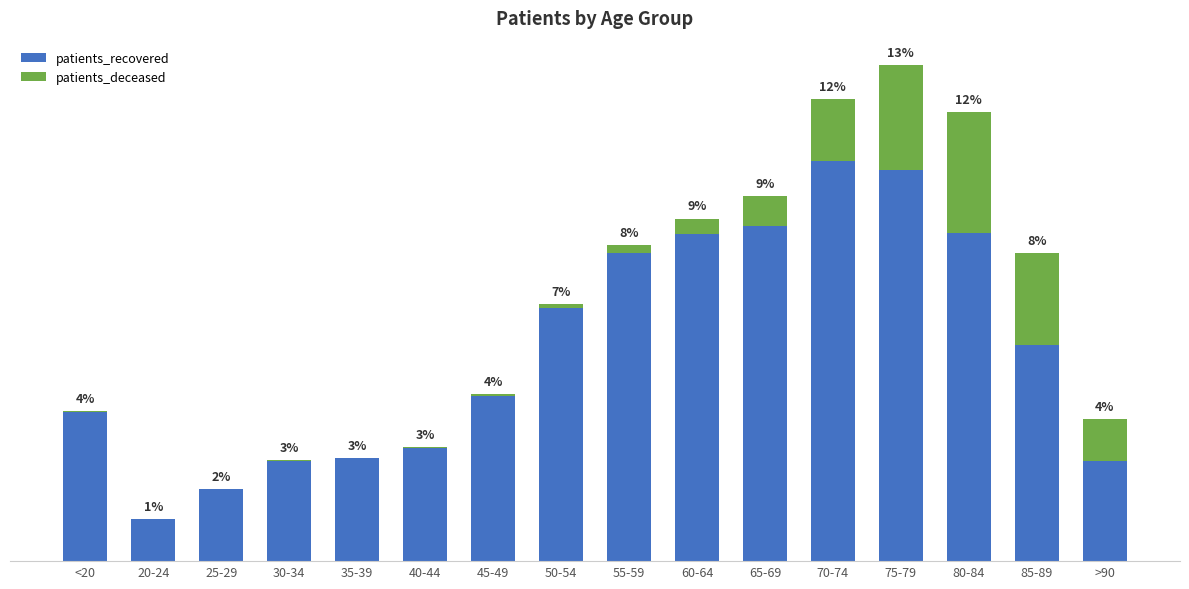

Are the bars grouped side by side (vs. stacked)?

No